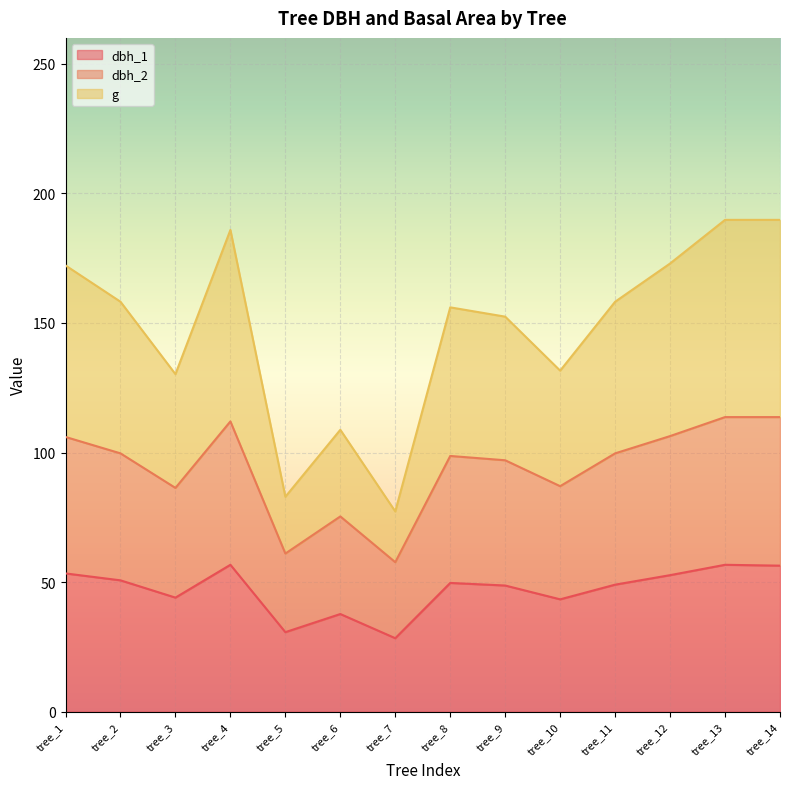

Is the value of g at tree_13 greater than the value of dbh_2 at tree_10?

Yes